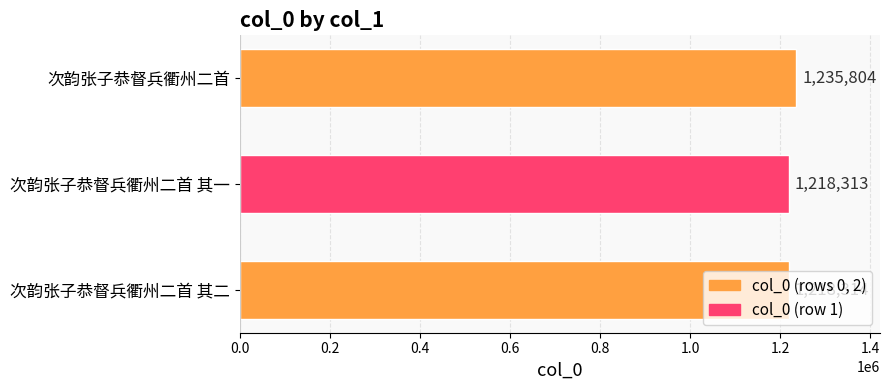

Is it true that the value at 次韵张子恭督兵衢州二首 其一 is 546139?

False